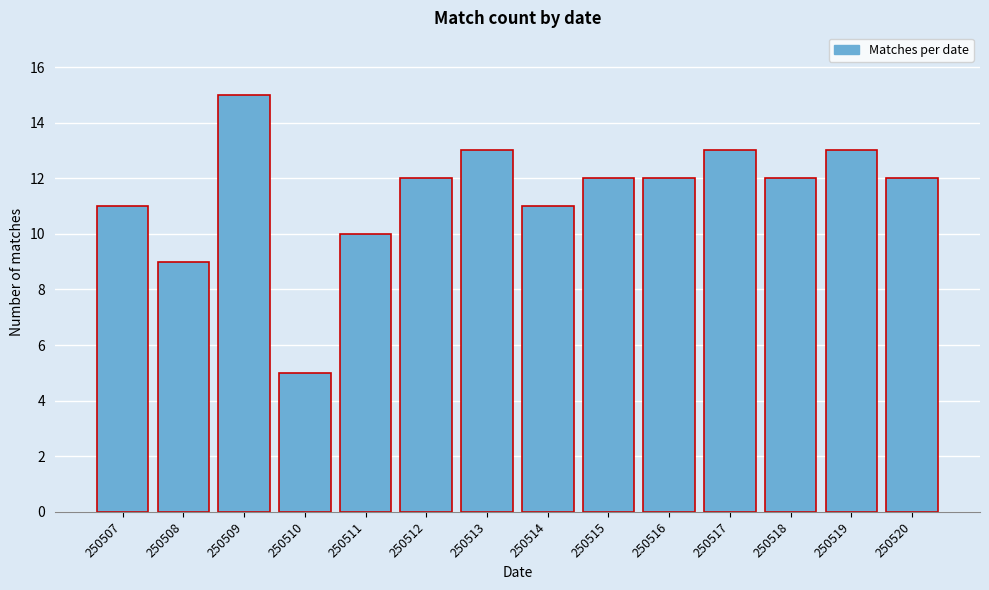

Reading left to right, list all the values displayed in this chart.

250507=11	250508=9	250509=15	250510=5	250511=10	250512=12	250513=13	250514=11	250515=12	250516=12	250517=13	250518=12	250519=13	250520=12